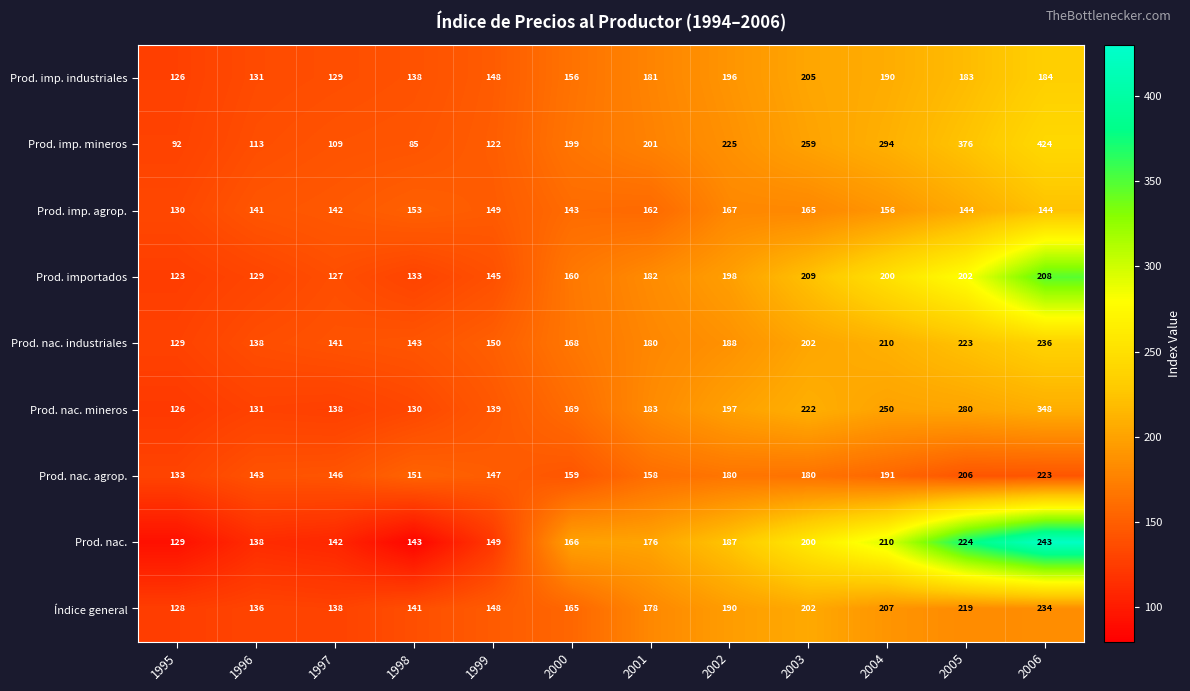

At which label does Prod. nac. agrop. reach its minimum?

1995